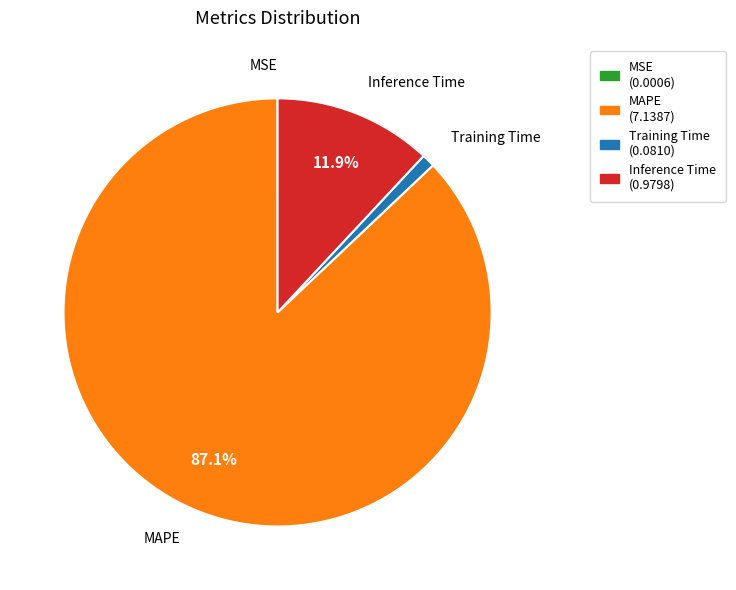

What is the majority slice?

MAPE